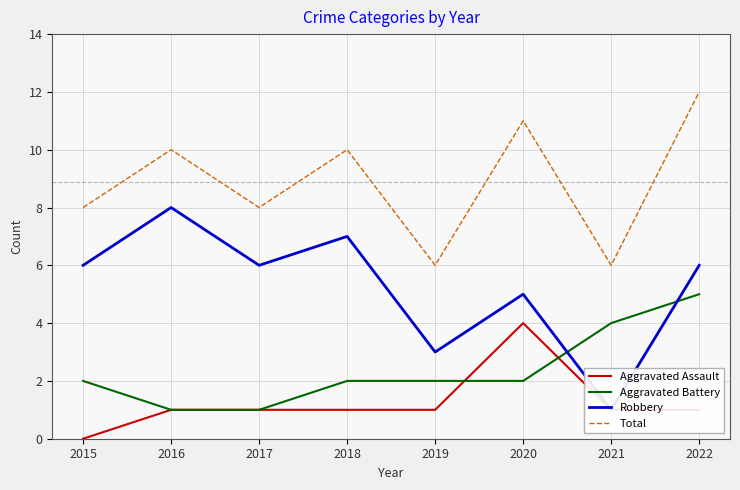

Count the Total values in the range 8 to 11.

5